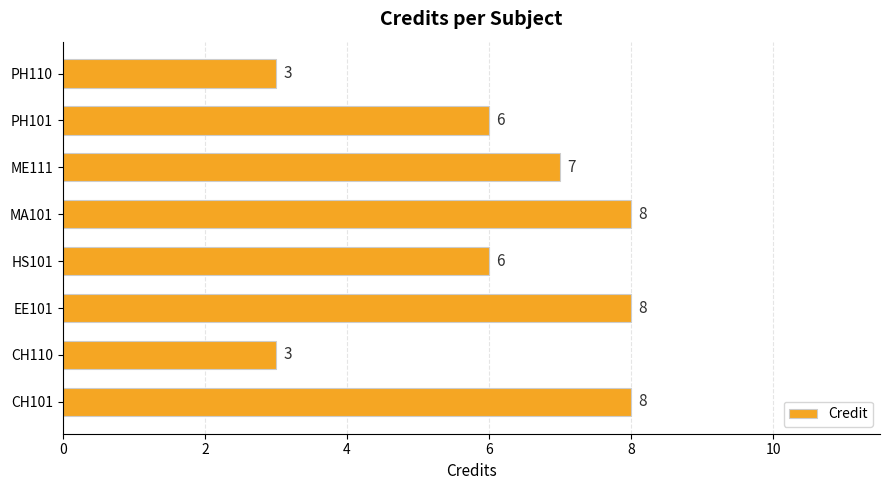

How many values are below 7?

4